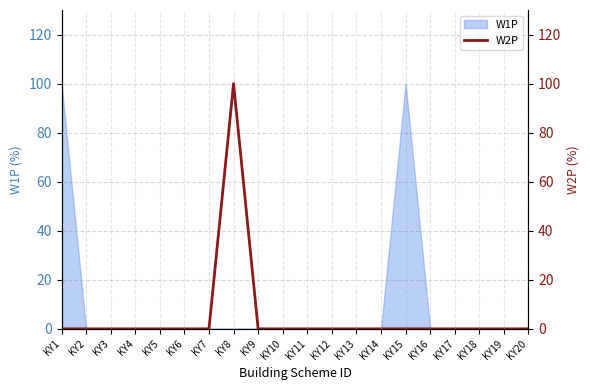

The value at KY2 is 0. True or false?

True